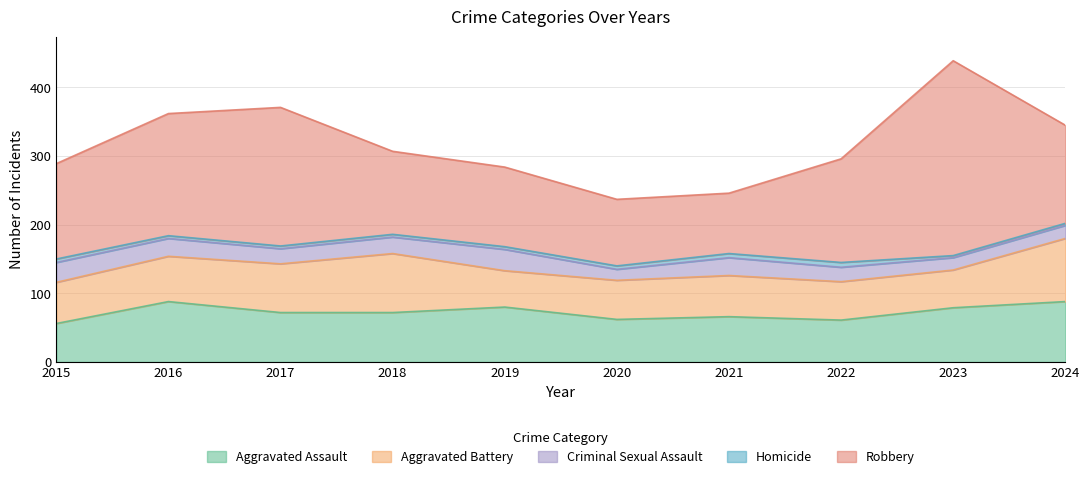

Rank the series by their maximum value, from highest to lowest.

Robbery, Aggravated Battery, Aggravated Assault, Criminal Sexual Assault, Homicide